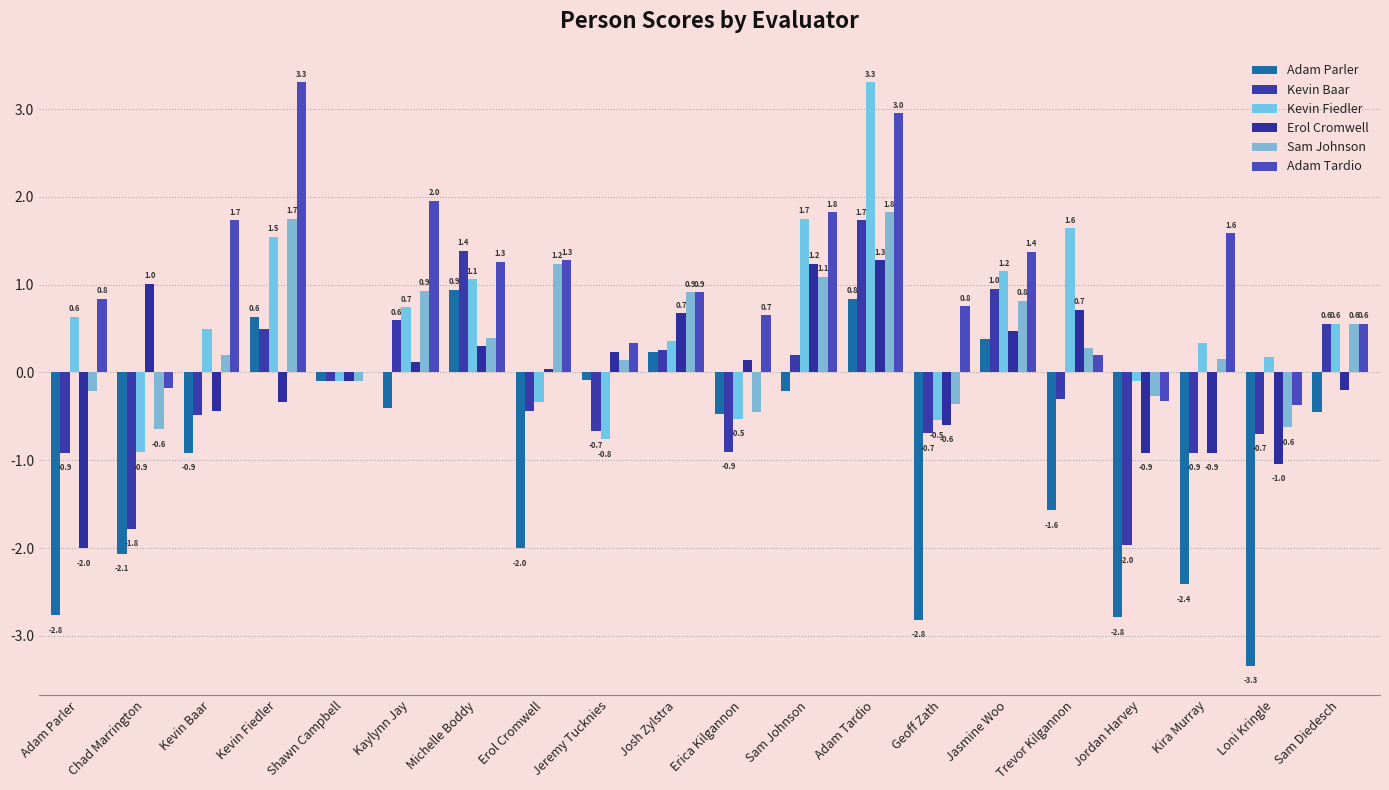

At which label is Sam Johnson closest to 0?

Shawn Campbell